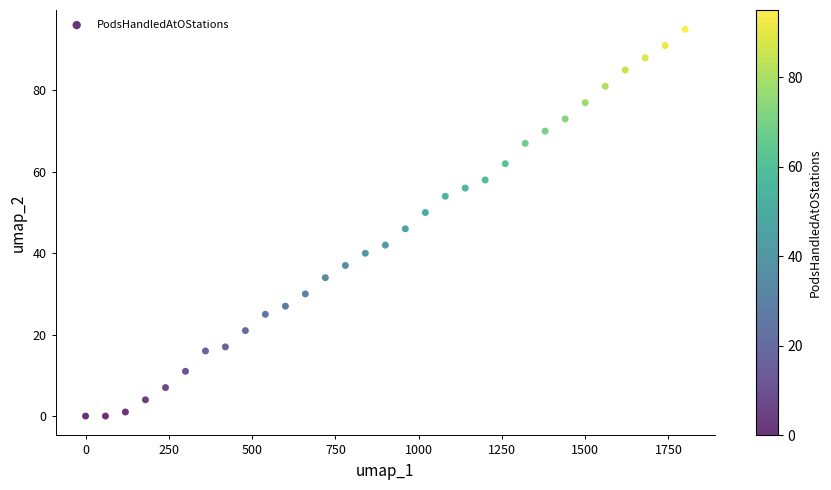

What is the range of Y values (max minus min)?

95